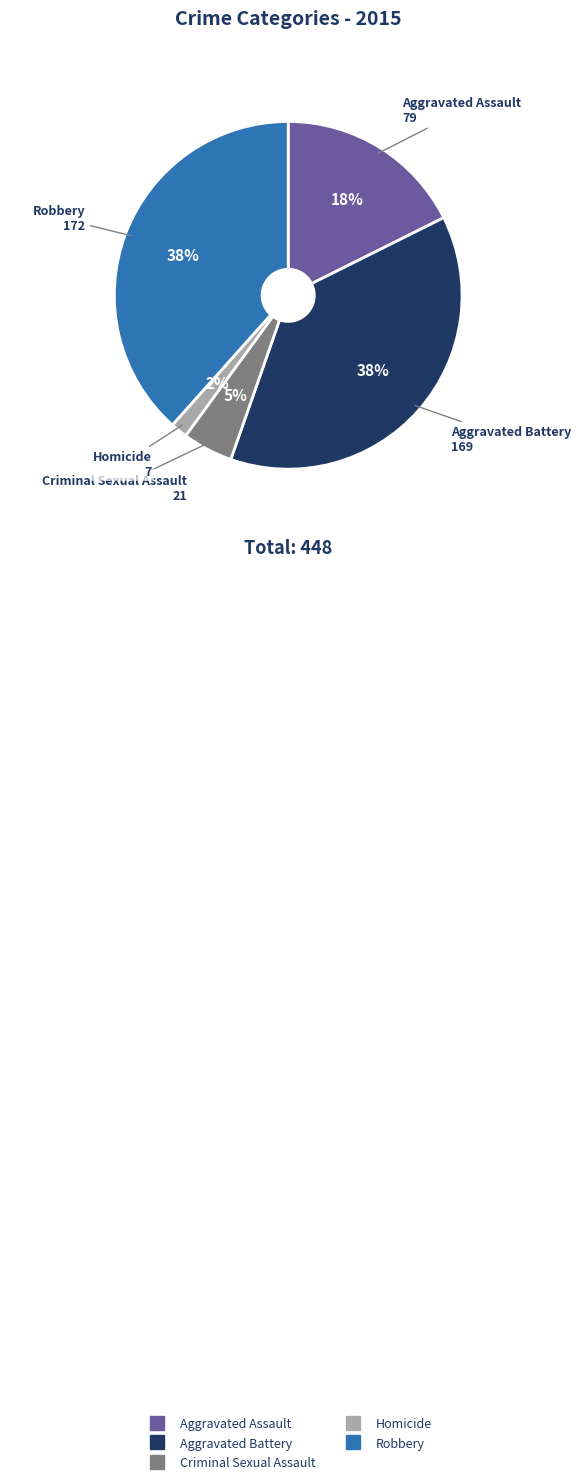

Which category has the smallest portion of the pie?

Homicide